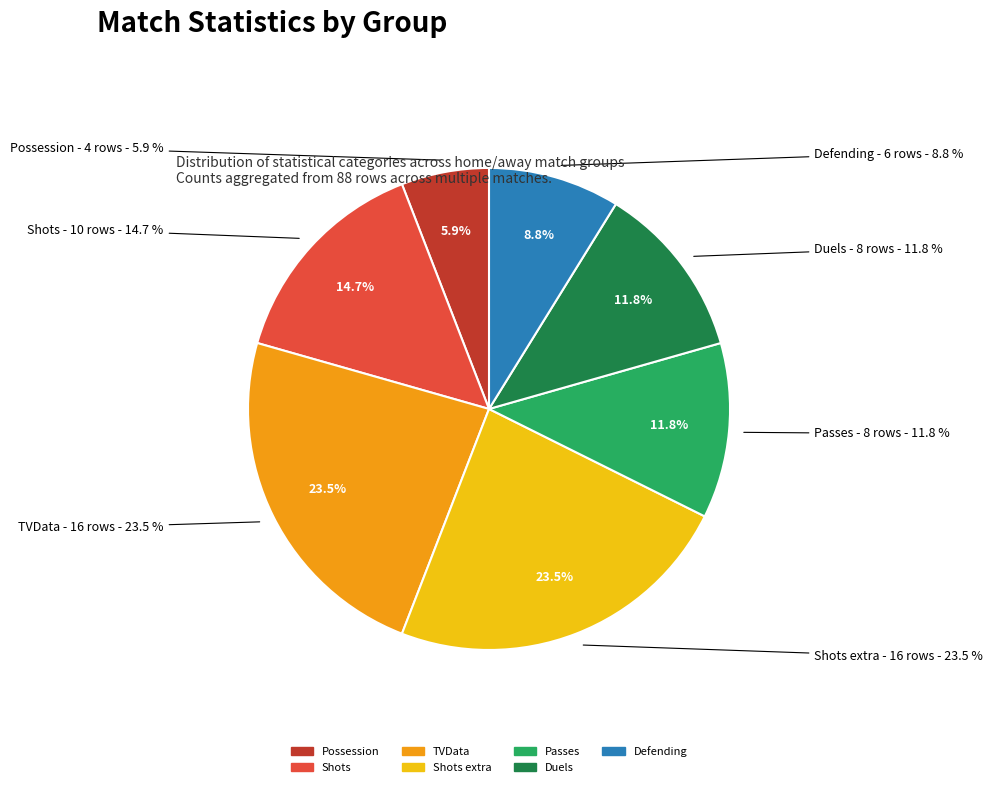

Is there any slice that represents more than half of the pie?

No